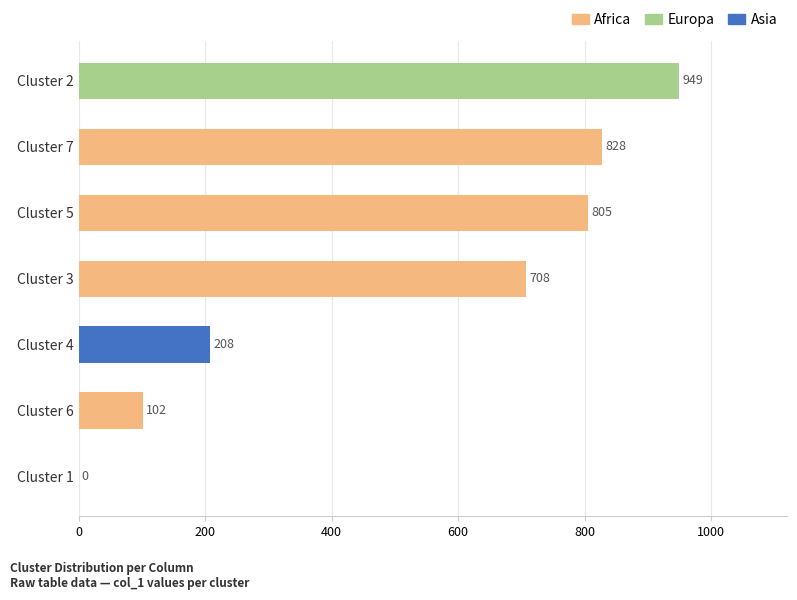

Does the chart contain stacked bars?

No